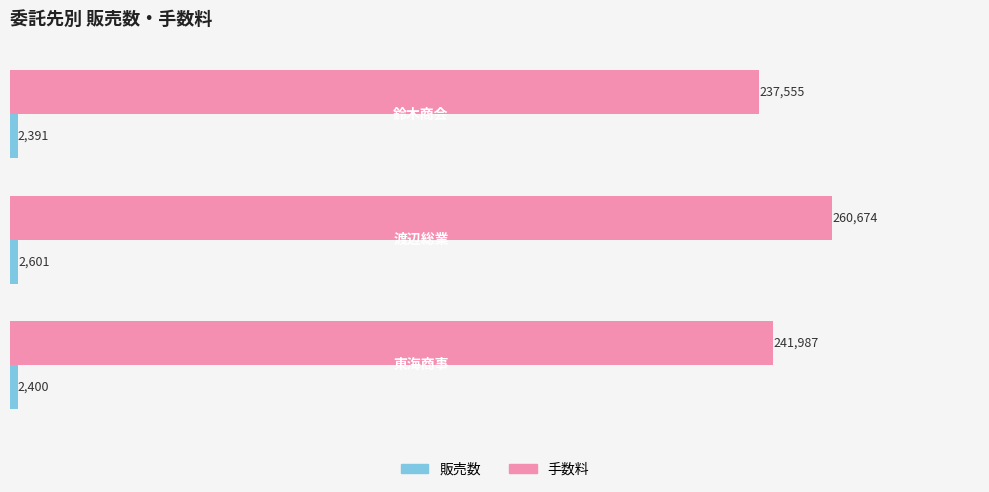

Which series has the largest range (max minus min)?

手数料